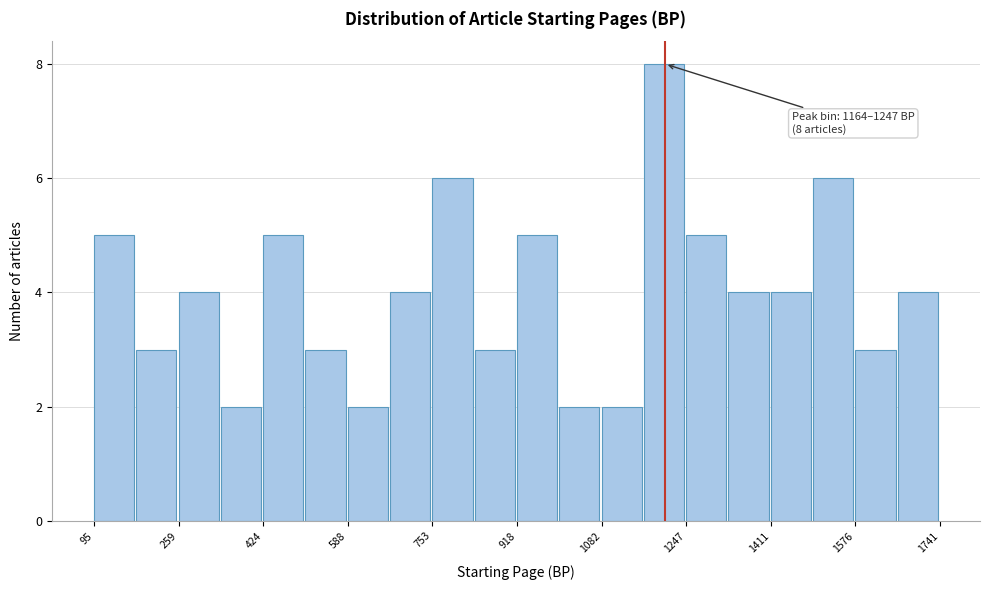

Which range on the x-axis has the tallest bar?

1160 to 1240